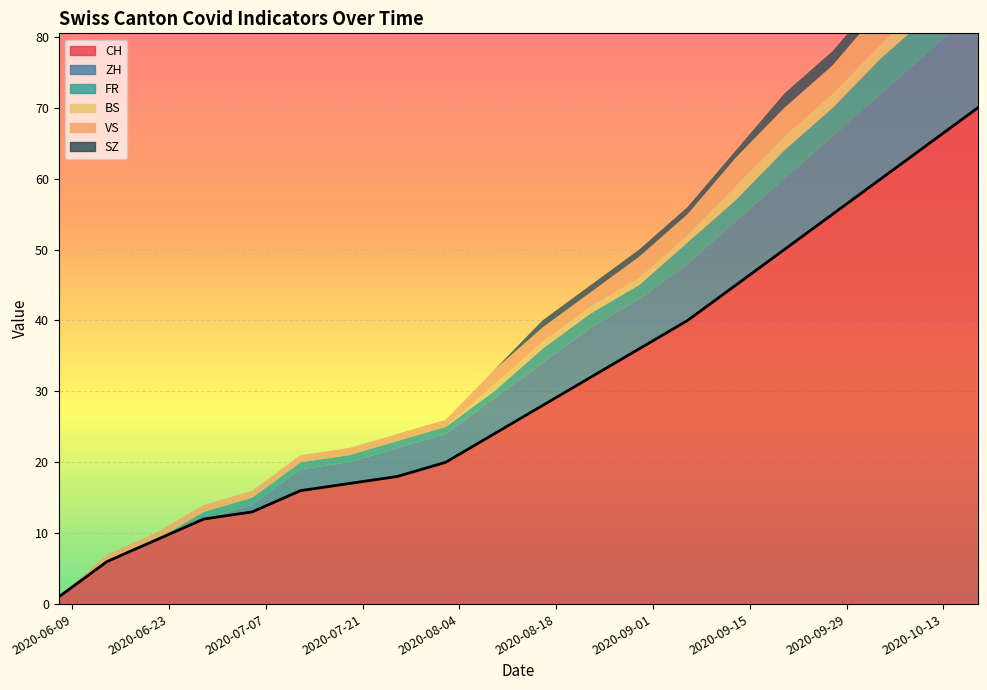

True or false: VS has more than 2 points higher than both neighbors.

False